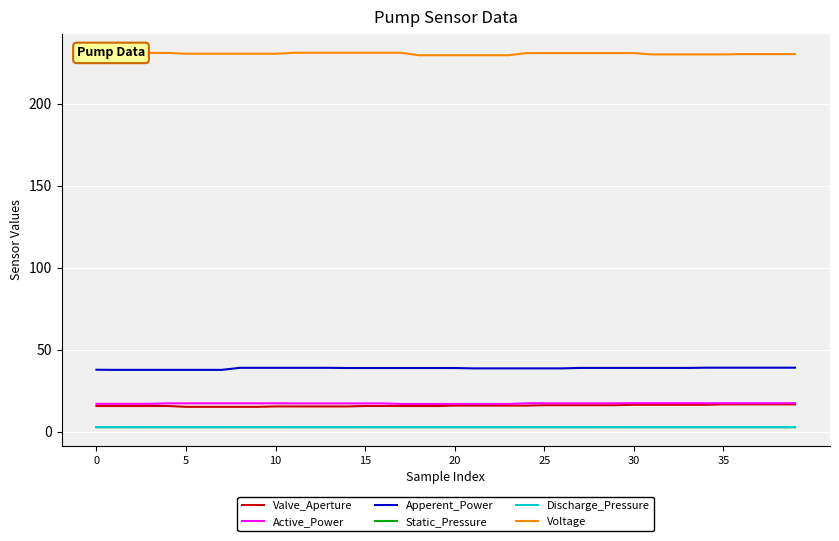

What is the lowest value of the Discharge_Pressure series?

2.9